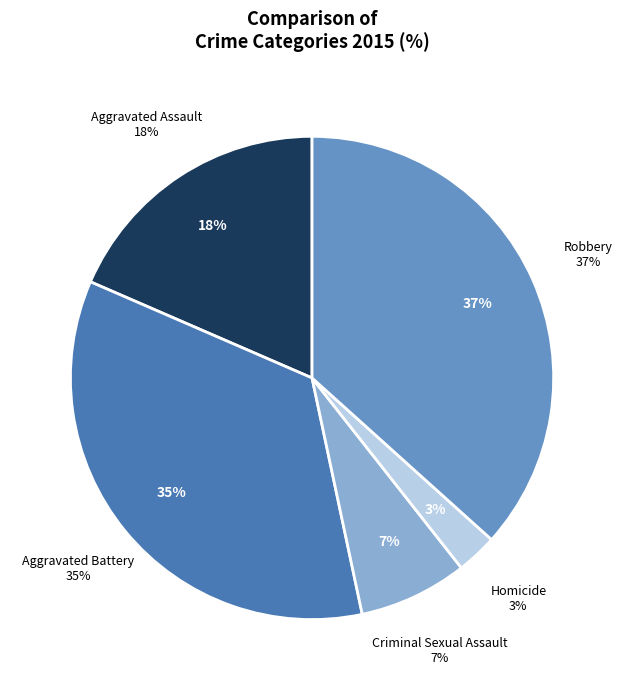

What is the total percentage of Aggravated Battery and Criminal Sexual Assault?

42.1%